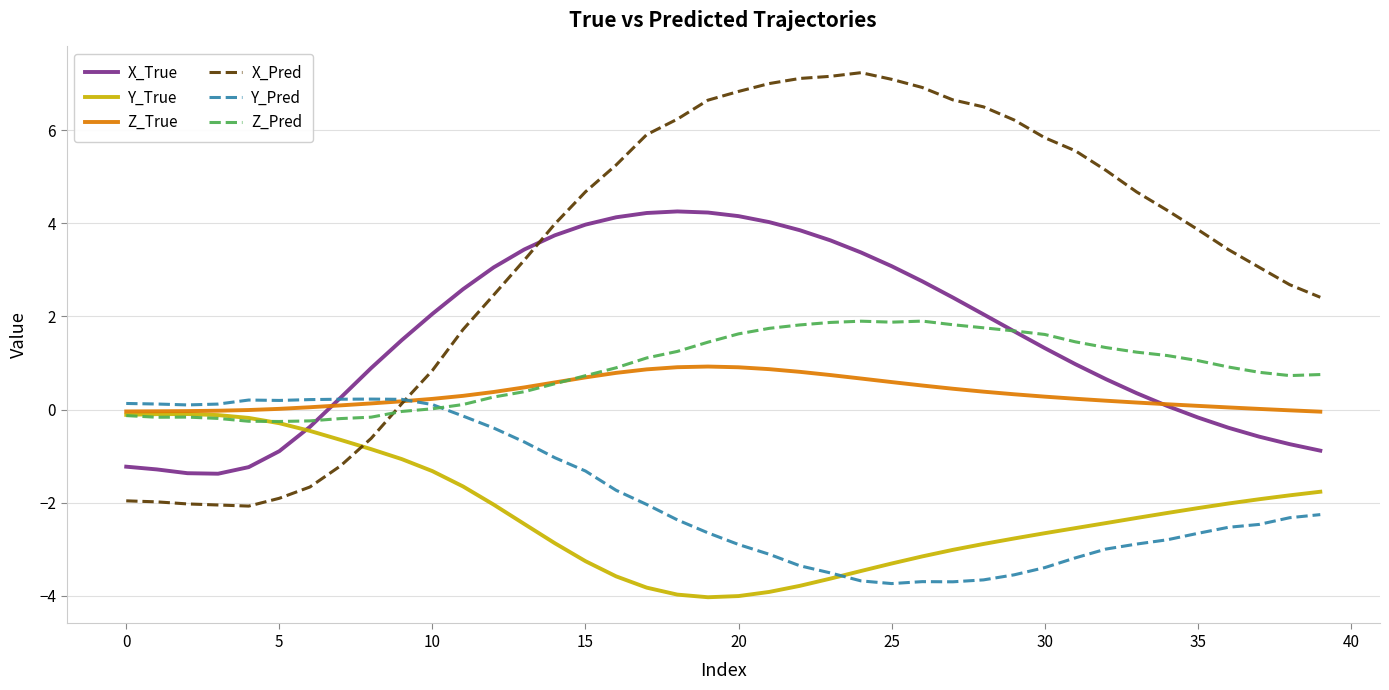

What is the maximum value for Z_True?

0.9